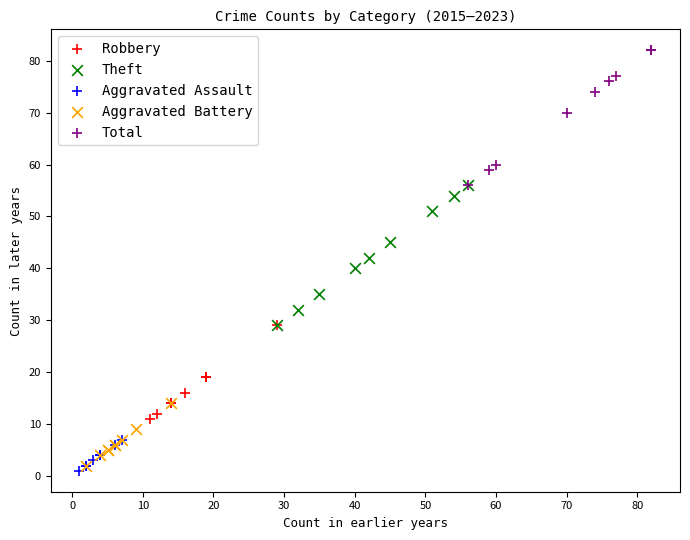

Which series contains the highest Y value?

Total